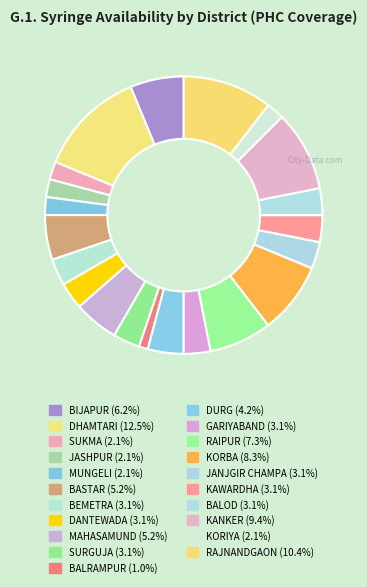

True or false: MUNGELI accounts for 2% of the total.

True